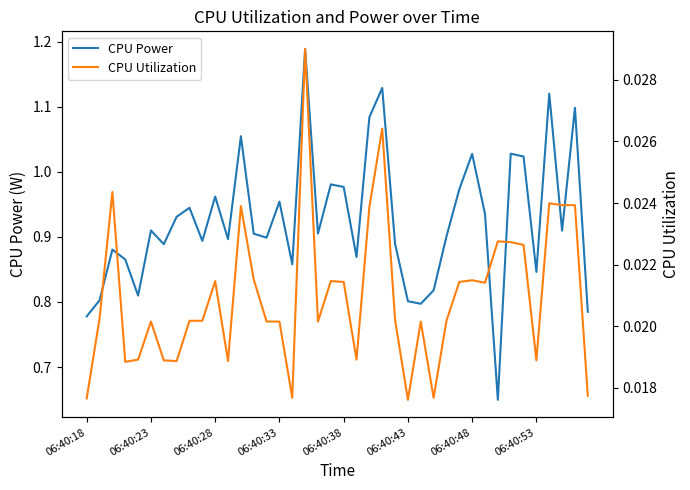

True or false: CPU Utilization and CPU Power intersect in this chart.

False